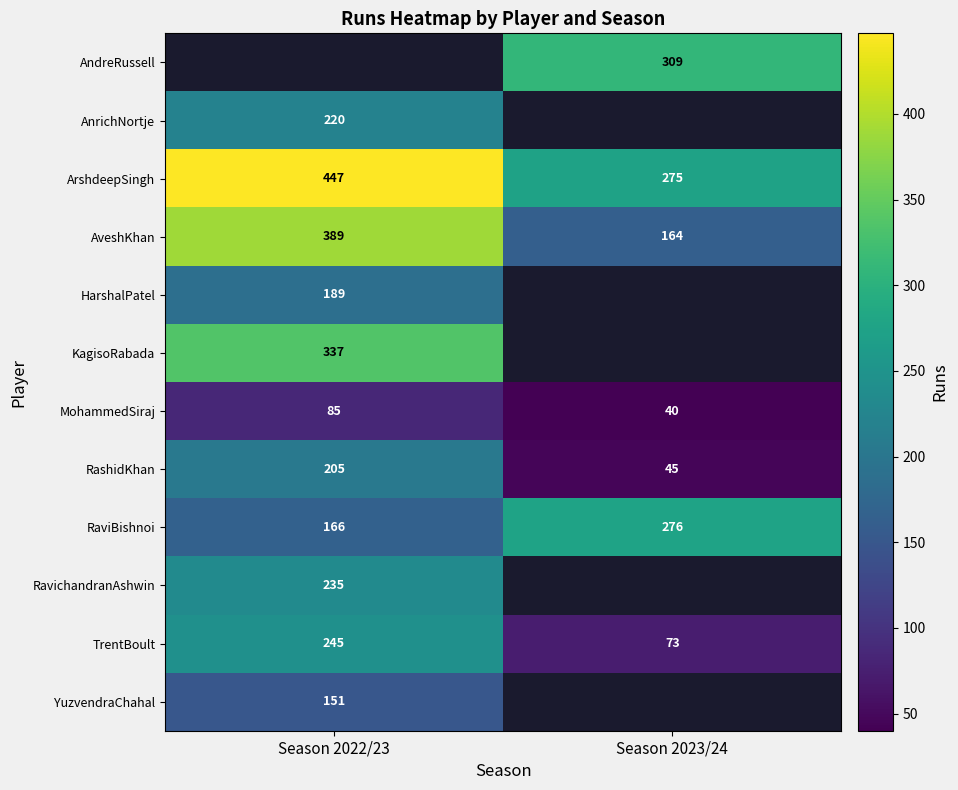

Rank the categories by MohammedSiraj value from lowest to highest.

Season 2023/24, Season 2022/23